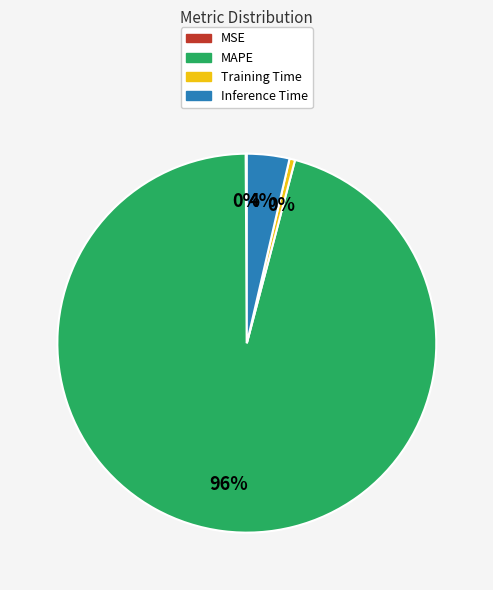

Do Training Time and MAPE together represent more than half of the pie?

Yes